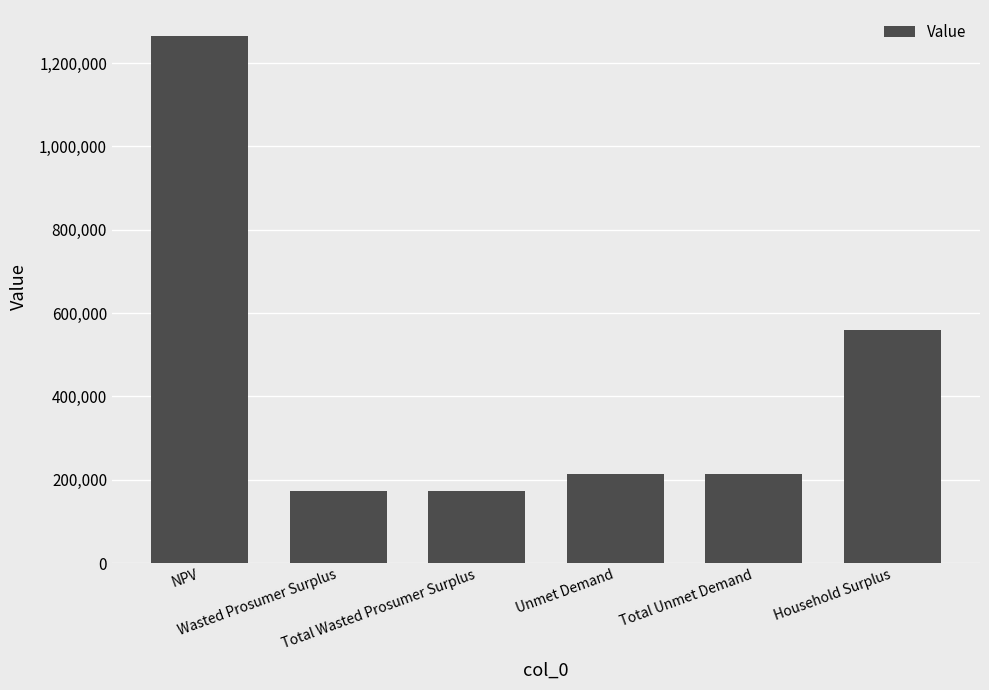

What is the maximum value shown in the chart?

1263930.1